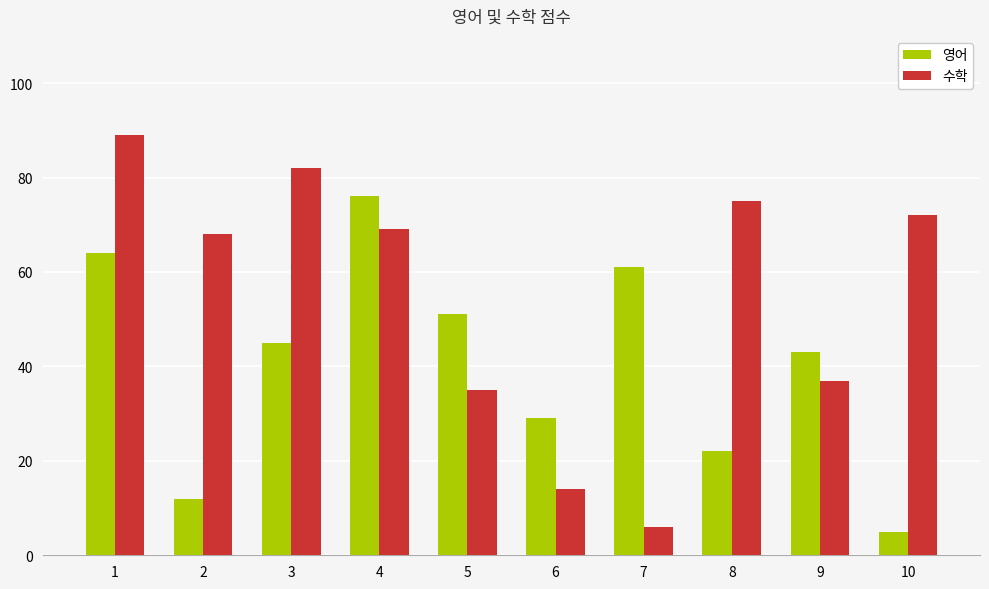

What is the spread (max minus min) of values at 3?

37